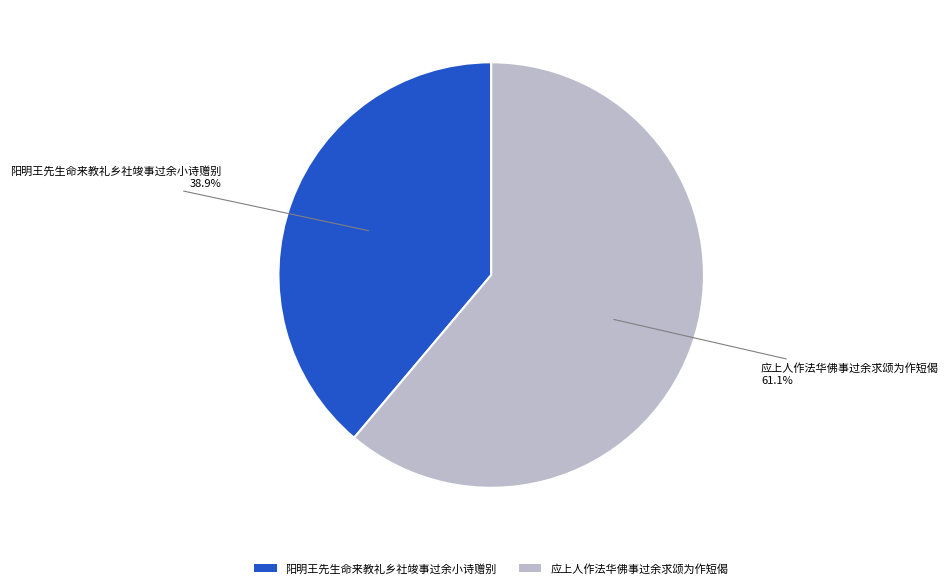

To the nearest percent, what is the combined percentage of 应上人作法华佛事过余求颂为作短偈 and 阳明王先生命来教礼乡社竣事过余小诗赠别?

100%